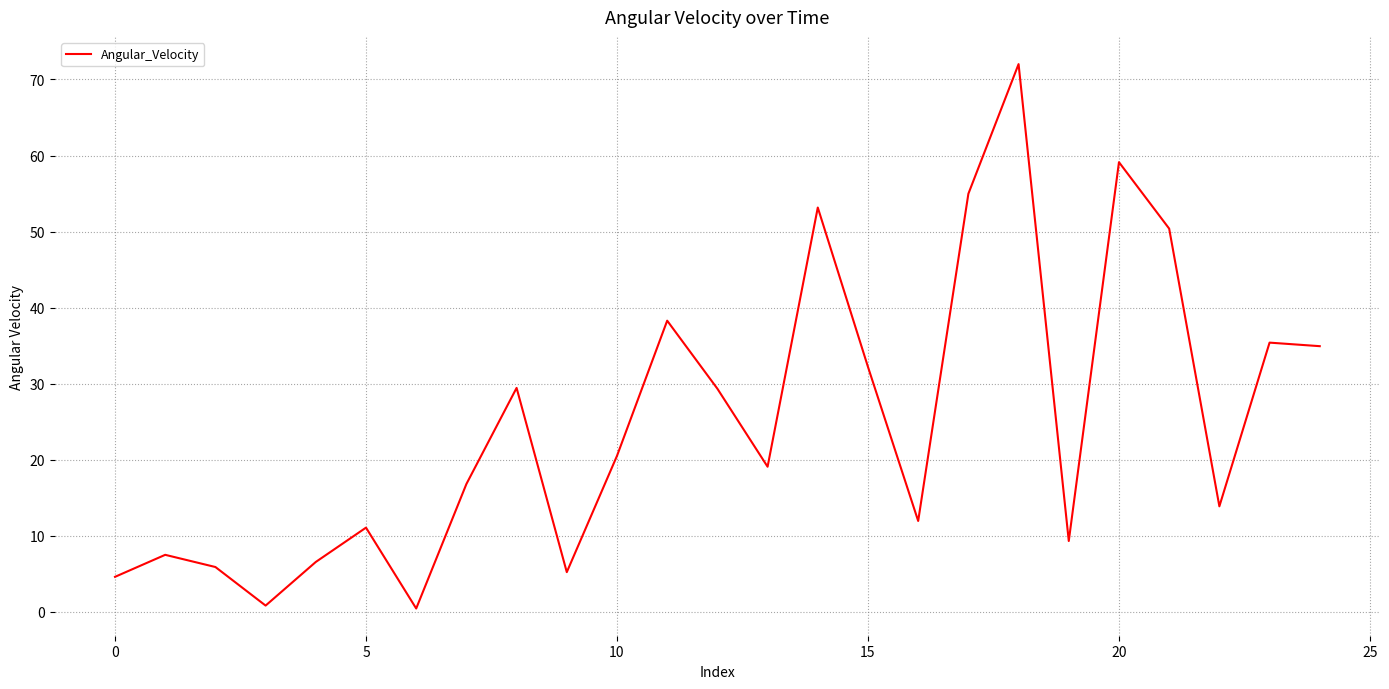

What is the greatest value displayed?

72.0